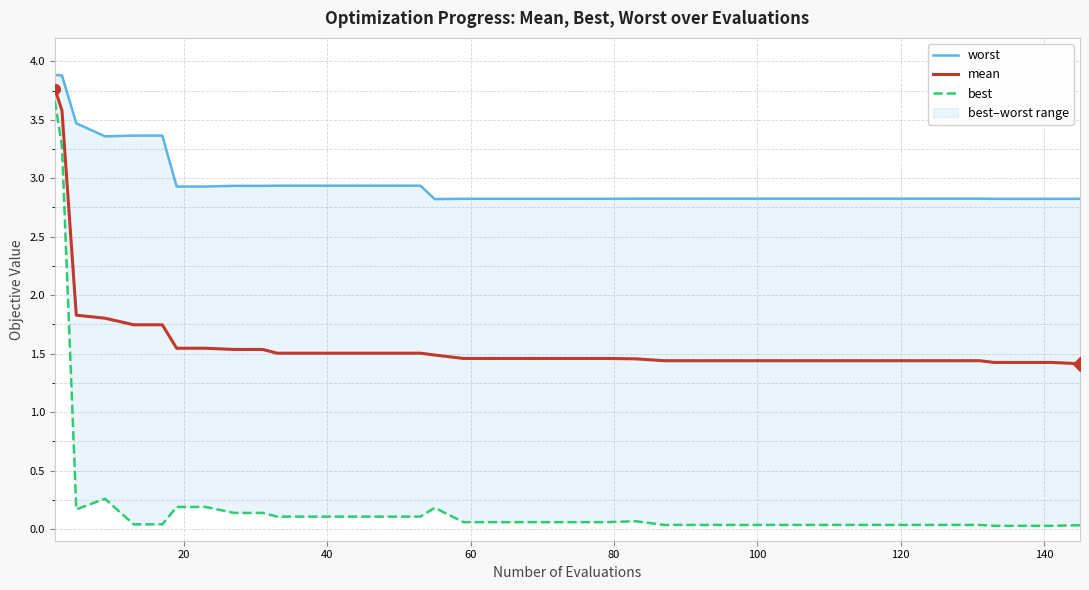

Count the number of categories in the chart.

40